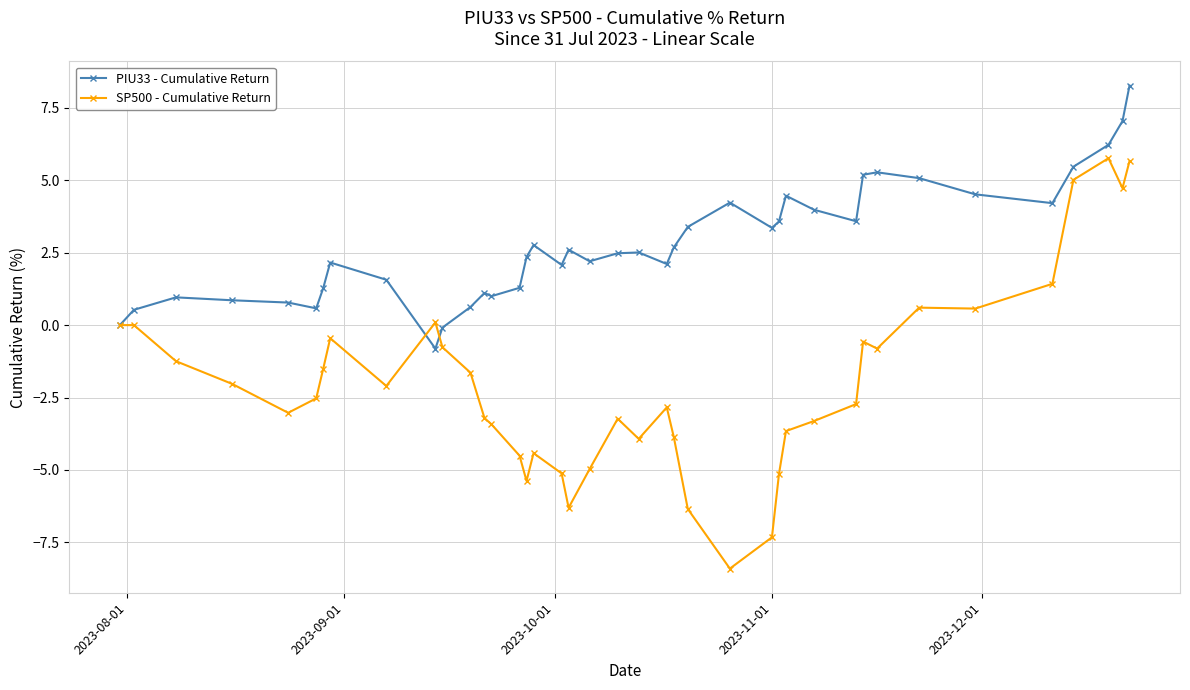

Which series has the largest range (max minus min)?

SP500 - Cumulative Return